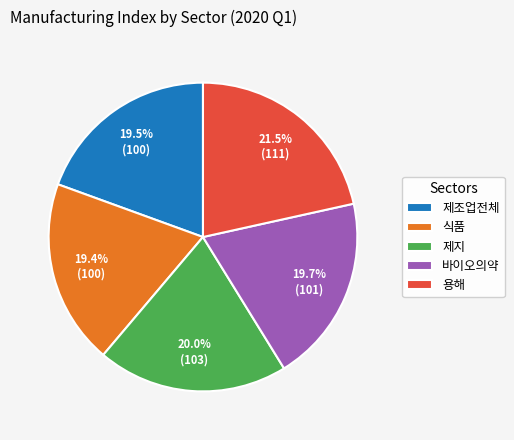

Count the number of slices in the pie.

5